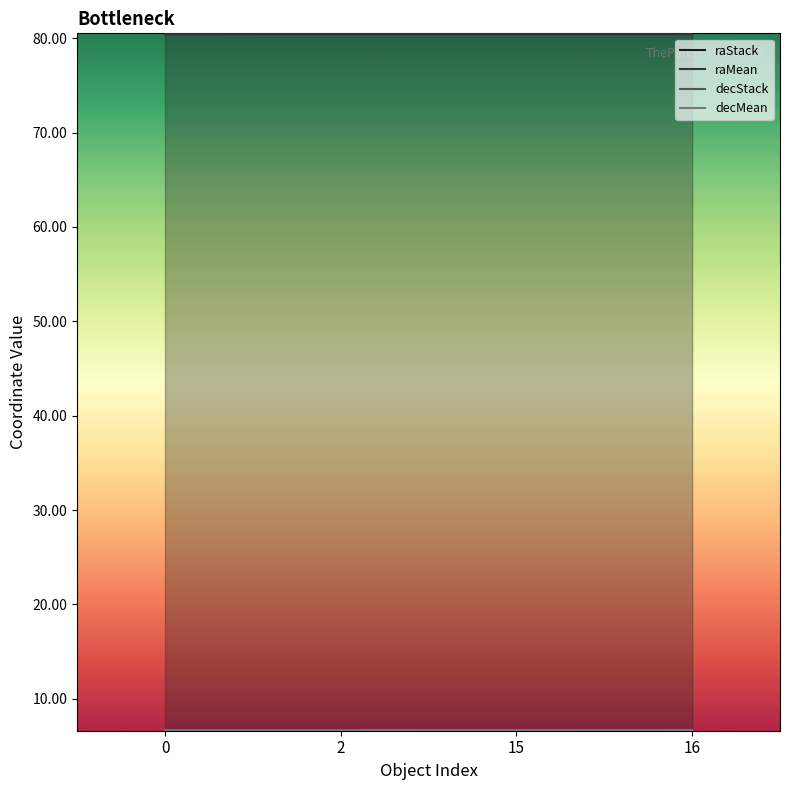

Between 0 and 15, which is larger?

15